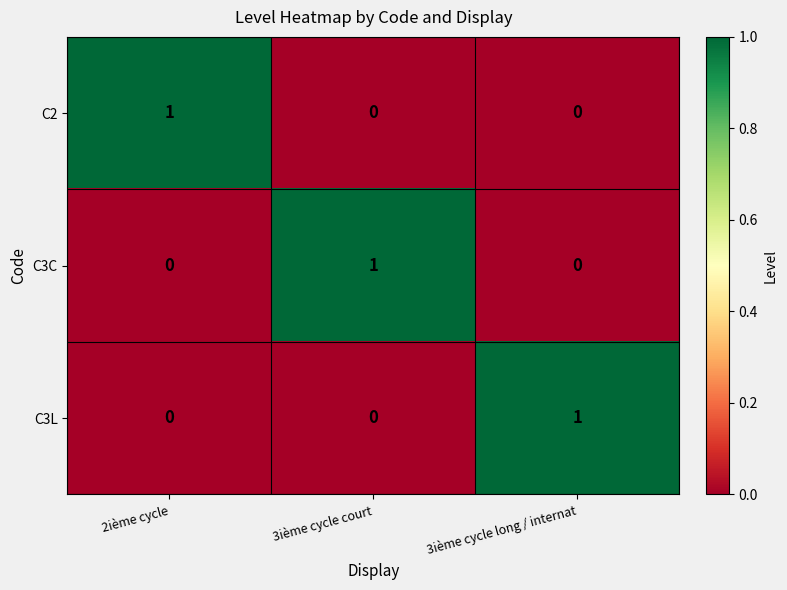

Is the value of C3C at 3ième cycle long / internat greater than the value of C3L at 3ième cycle long / internat?

No